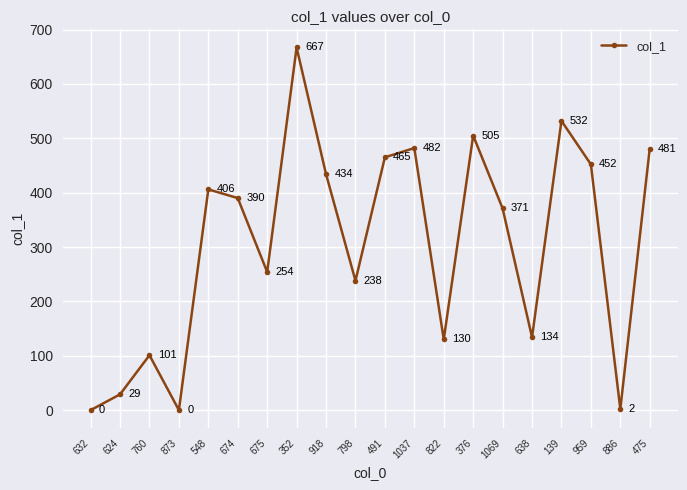

Reading right to left, transcribe all the data shown in this chart.

475=481	886=2	959=452	139=532	638=134	1069=371	376=505	822=130	1037=482	491=465	798=238	918=434	352=667	675=254	674=390	548=406	873=0	760=101	624=29	632=0